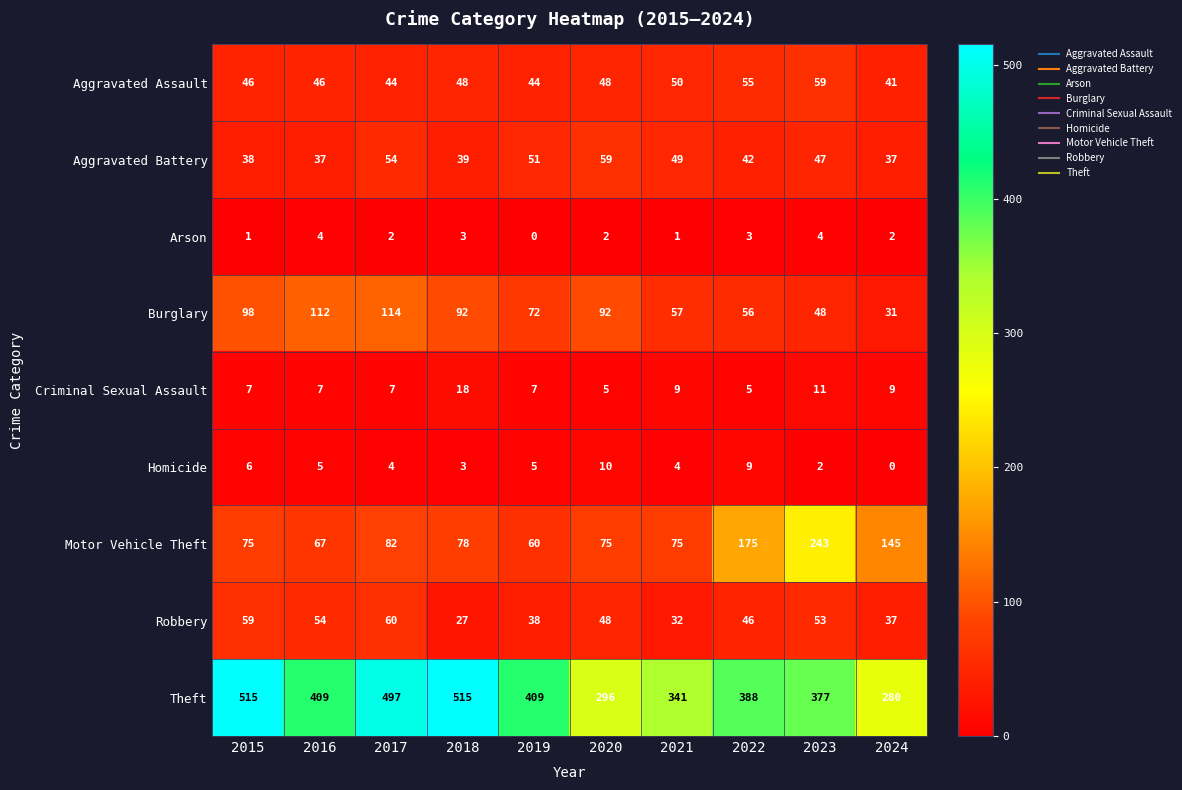

Rank the series at 2021 from highest to lowest value.

Theft, Motor Vehicle Theft, Burglary, Aggravated Assault, Aggravated Battery, Robbery, Criminal Sexual Assault, Homicide, Arson